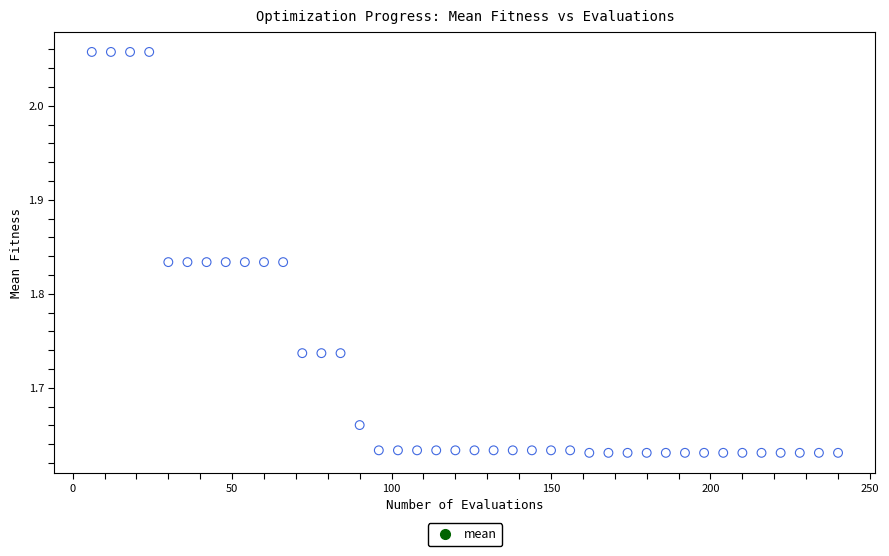

What is the range of Y values (max minus min)?

0.4